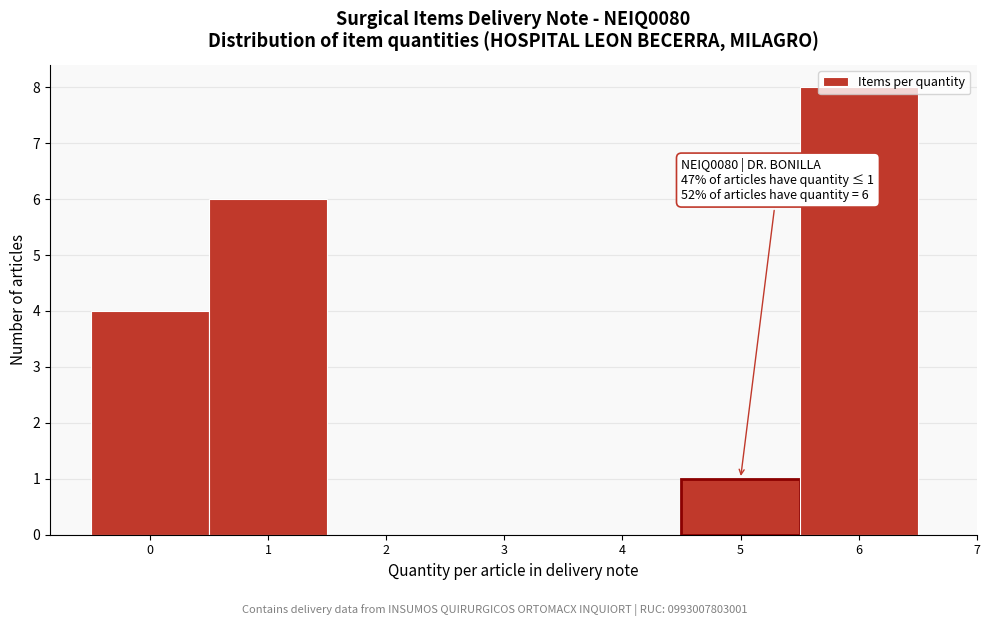

Over which range of the x-axis is the bar tallest?

5.5 to 6.5